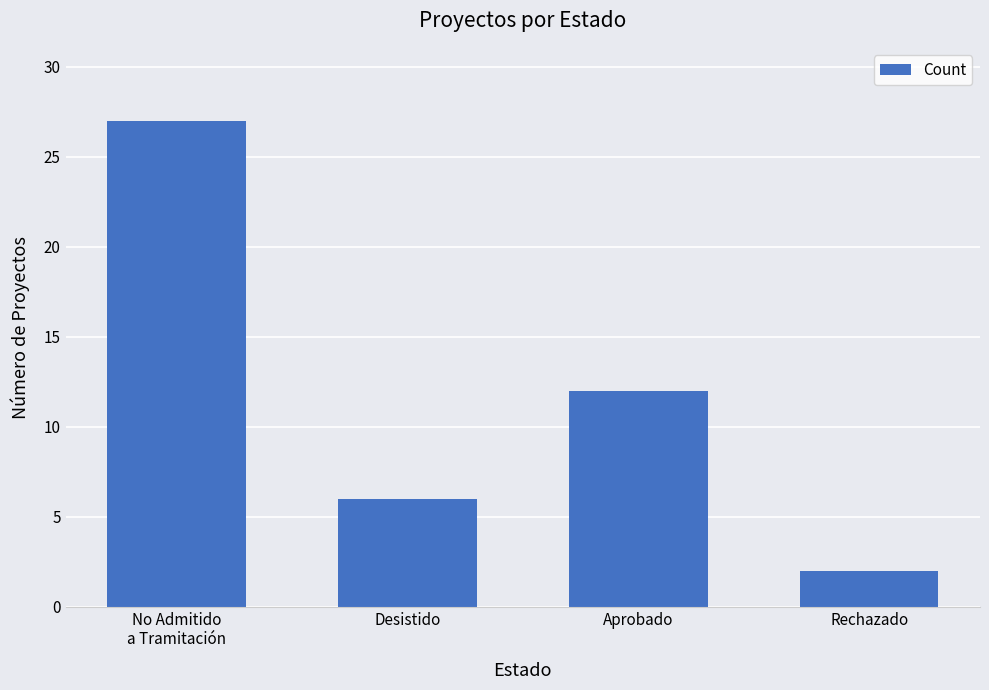

Rank the categories by value from lowest to highest.

Rechazado, Desistido, Aprobado, No Admitido
a Tramitación